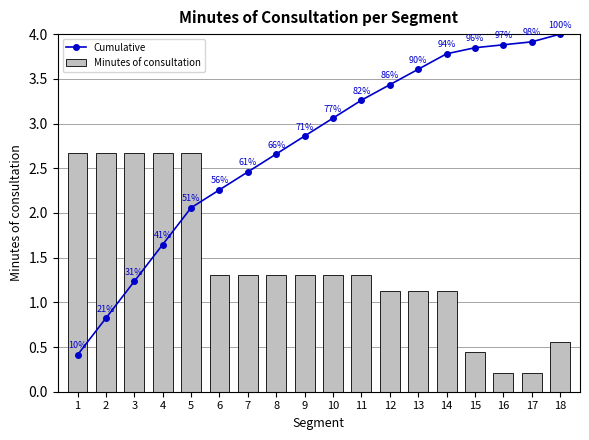

Reading left to right, list all the values displayed in this chart.

Cumulative: 0.4	0.8	1.2	1.6	2.1	2.3	2.5	2.7	2.9	3.1	3.3	3.4	3.6	3.8	3.8	3.9	3.9	4.0
Minutes of consultation: 2.7	2.7	2.7	2.7	2.7	1.3	1.3	1.3	1.3	1.3	1.3	1.1	1.1	1.1	0.4	0.2	0.2	0.6